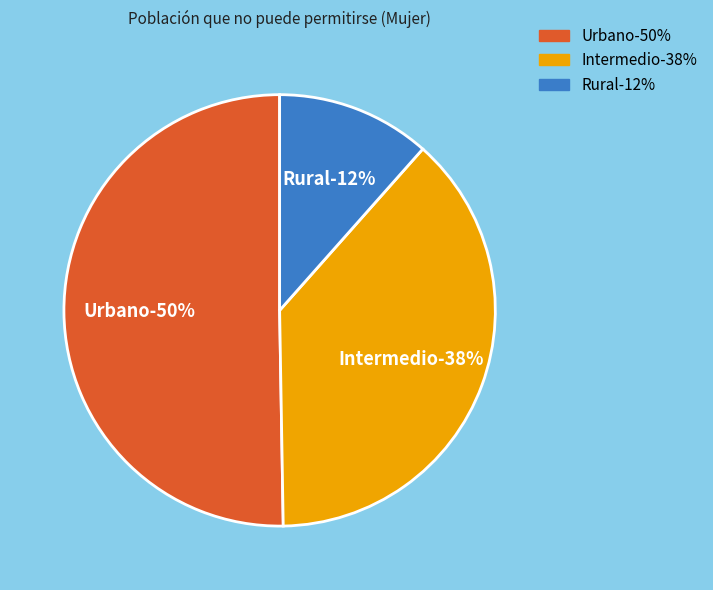

Which slice represents more than half of the pie?

Urbano